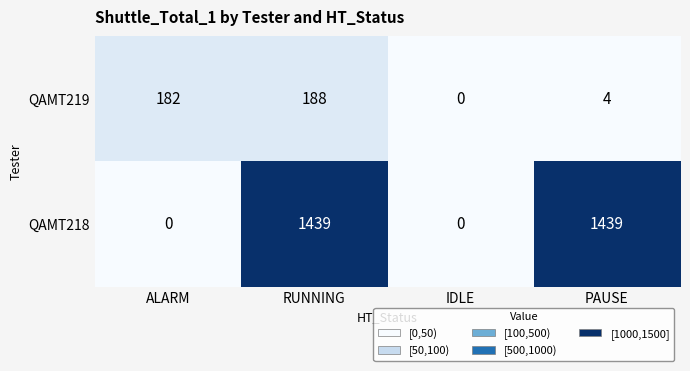

What is the difference between the maximum and minimum values in the QAMT219 series?

188